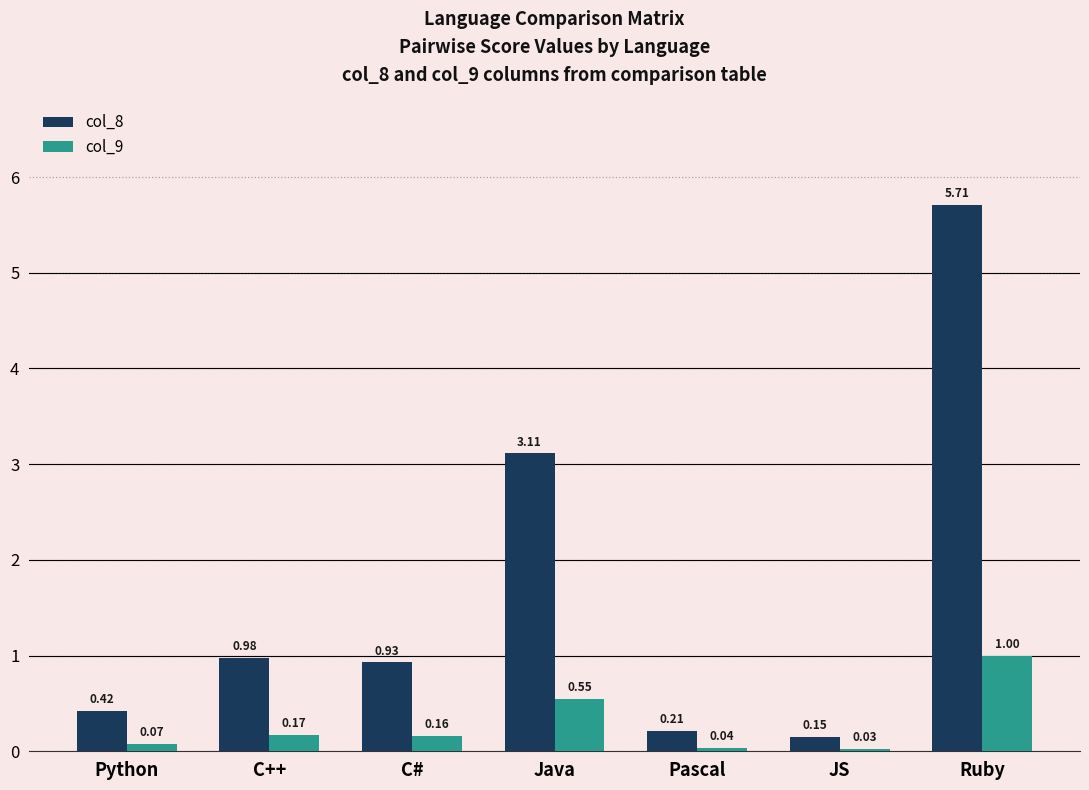

Where is col_9 nearest to the value 0?

JS